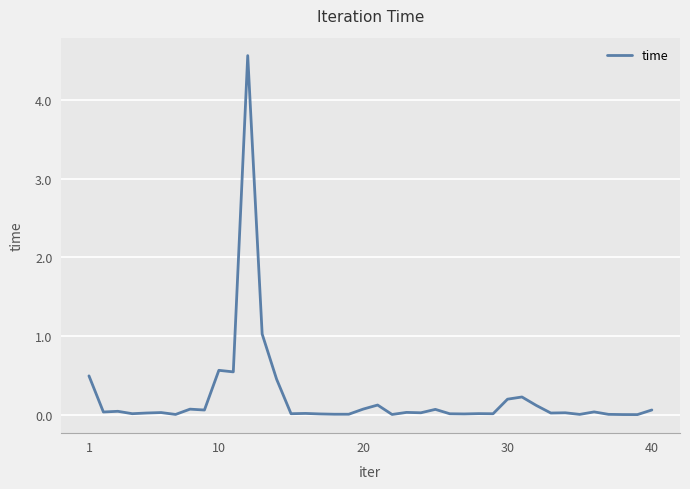

How many categories are shown in the chart?

40